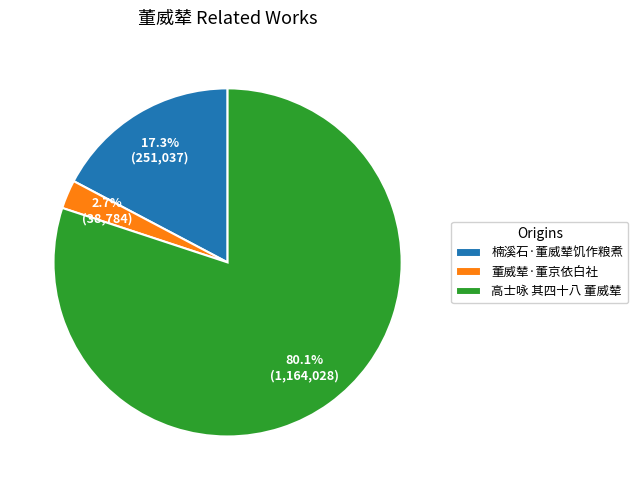

Count the number of slices in the pie.

3